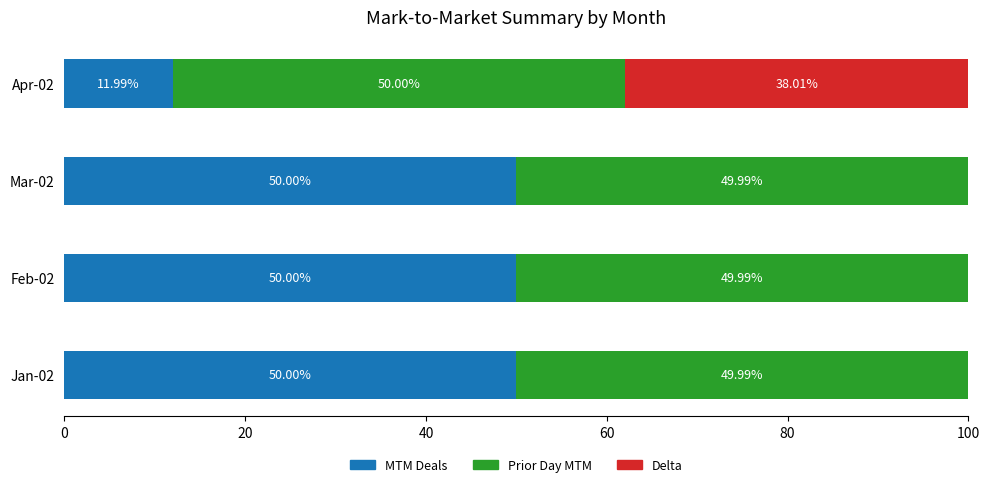

What is the total value across all series at Feb-02?

100.0